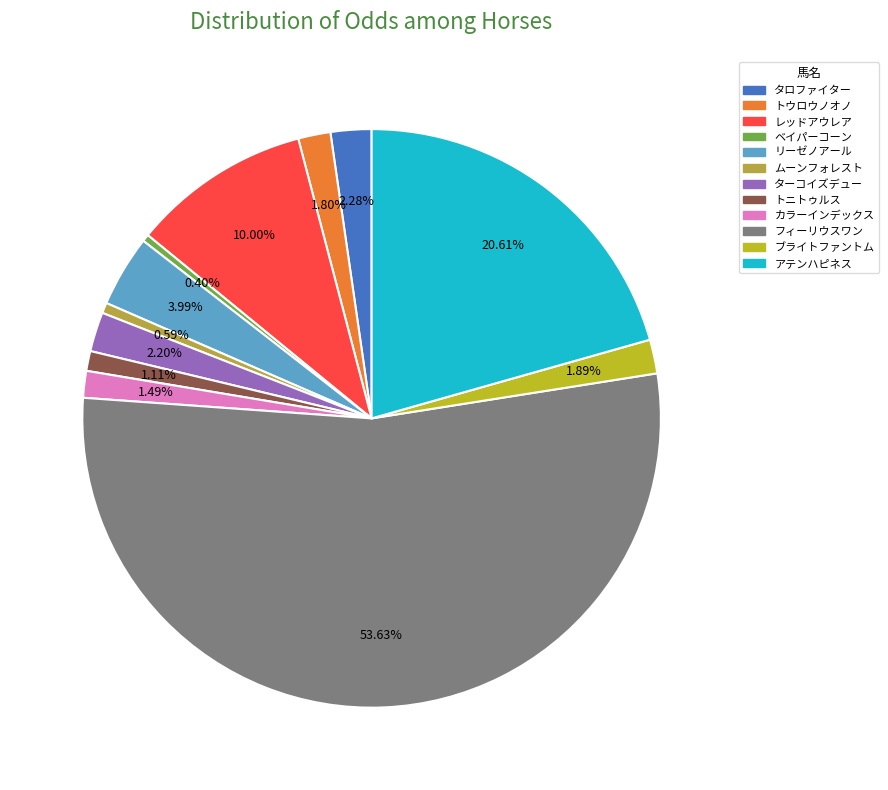

Does any single category account for the majority?

Yes